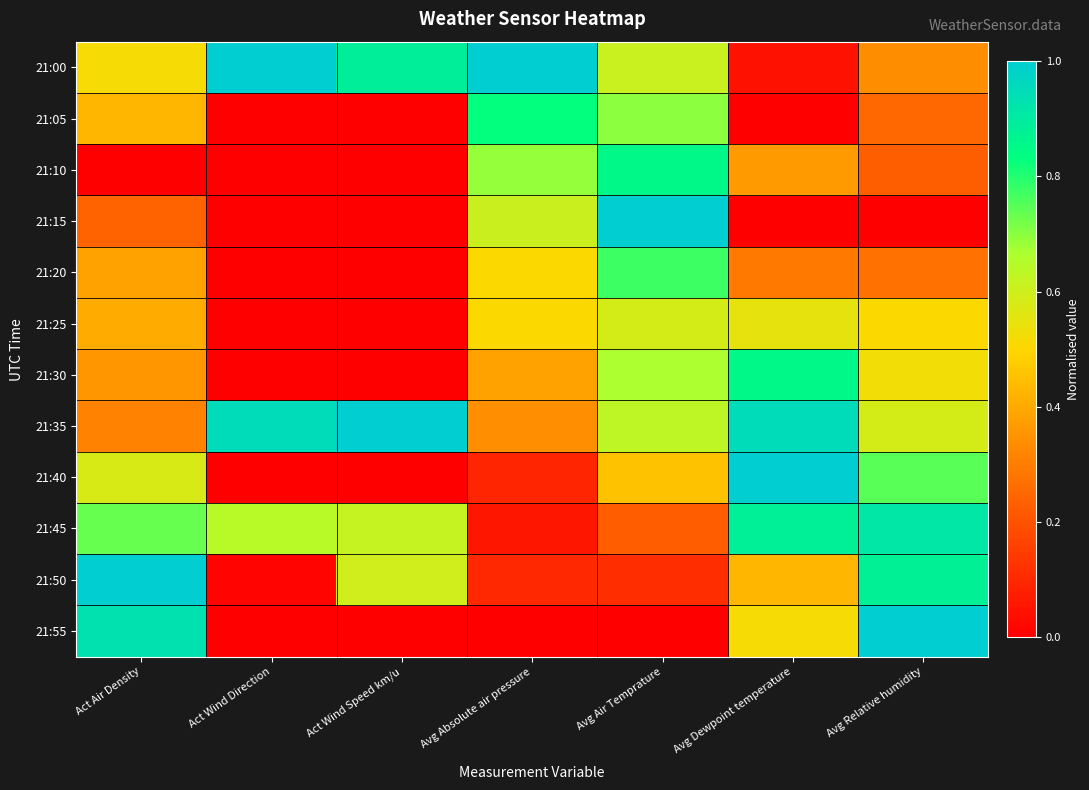

Which series has the largest total across all categories?

21:35